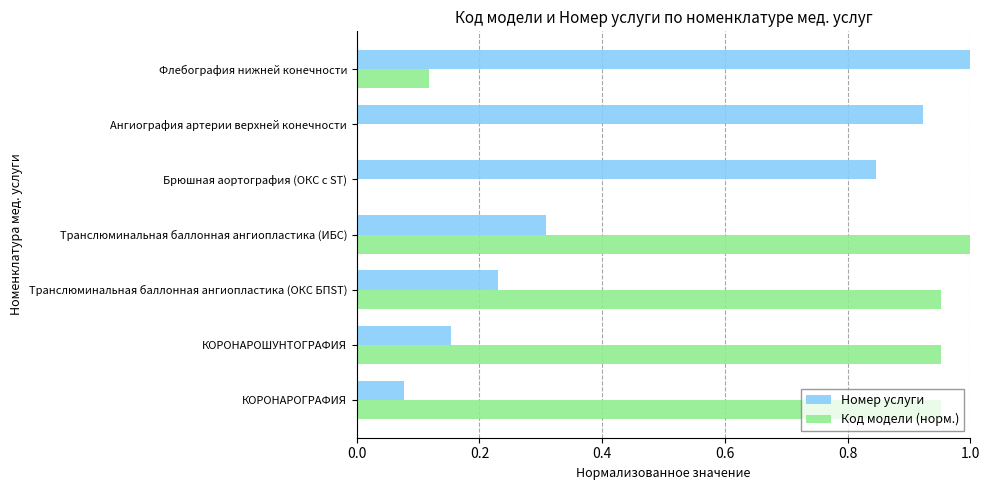

What is the sum of all Код модели (норм.) values?

4.0